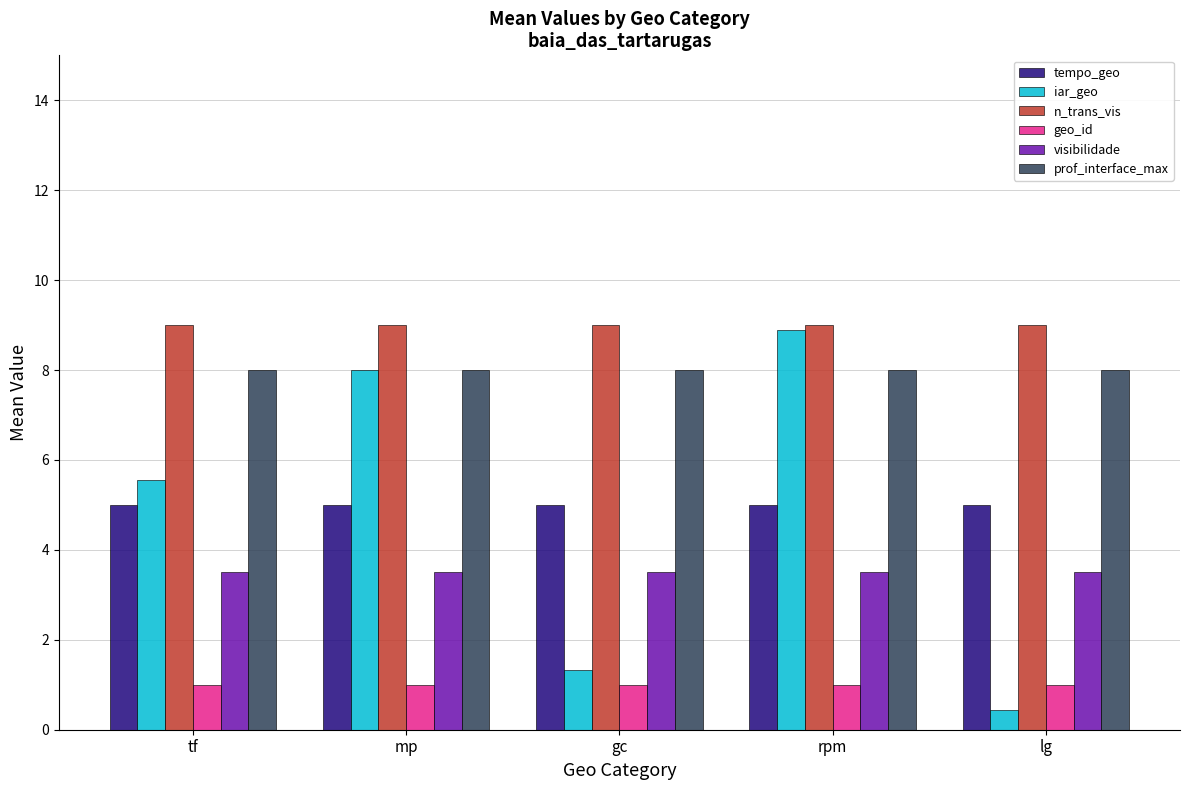

What are all the series names shown in the legend?

tempo_geo, iar_geo, n_trans_vis, geo_id, visibilidade, prof_interface_max